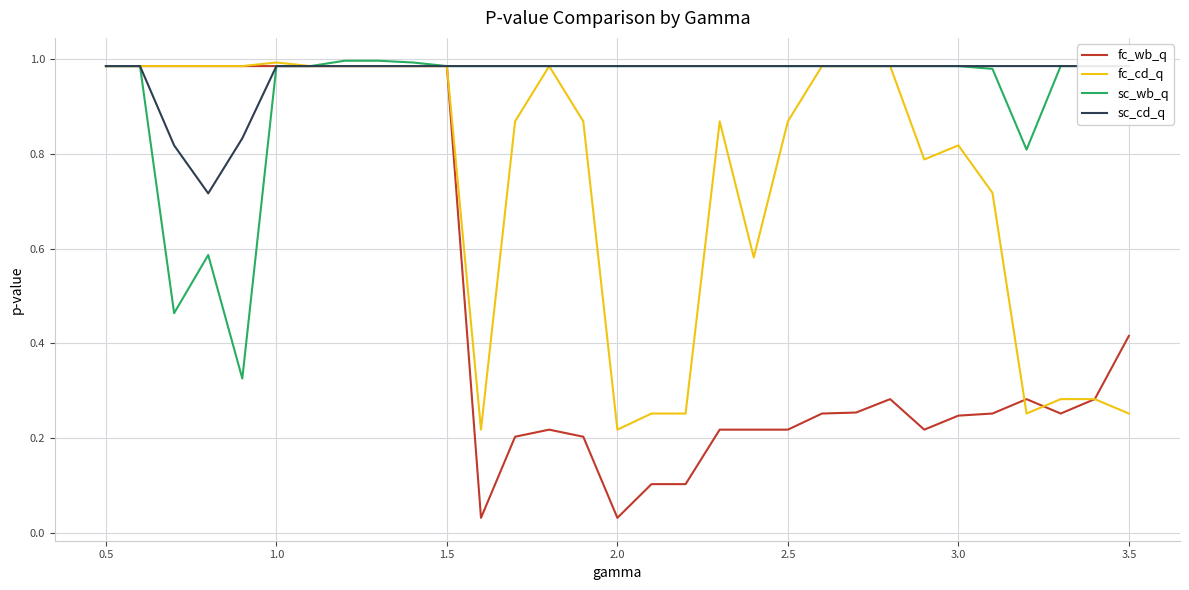

How many lines are shown in the chart?

4